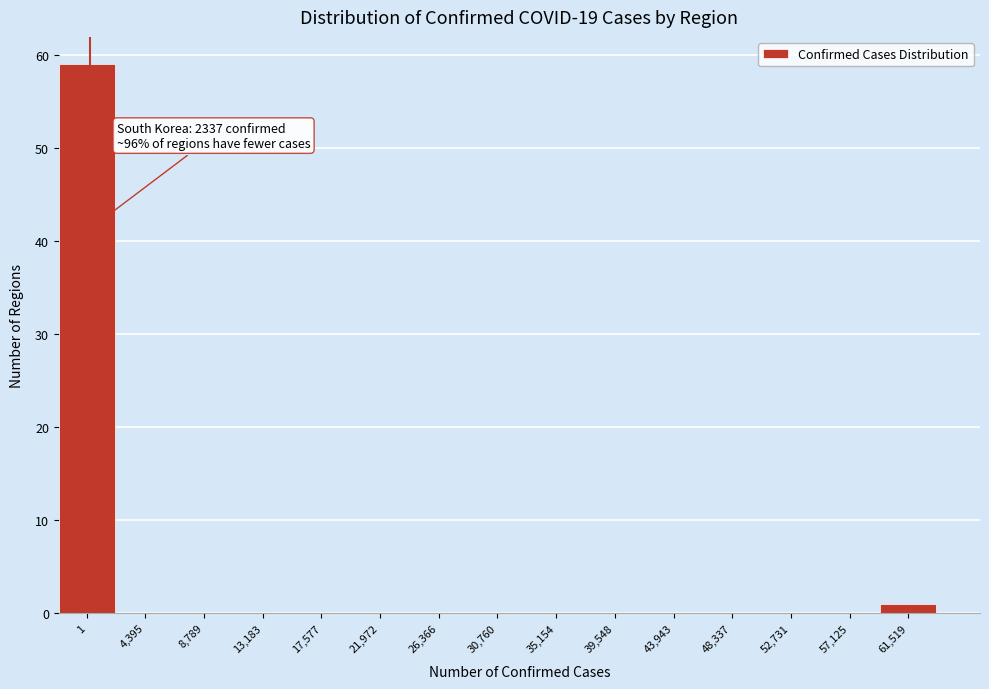

Reading left to right, list all the values displayed in this chart.

1=59	4,395=0	8,789=0	13,183=0	17,577=0	21,972=0	26,366=0	30,760=0	35,154=0	39,548=0	43,943=0	48,337=0	52,731=0	57,125=0	61,519=1